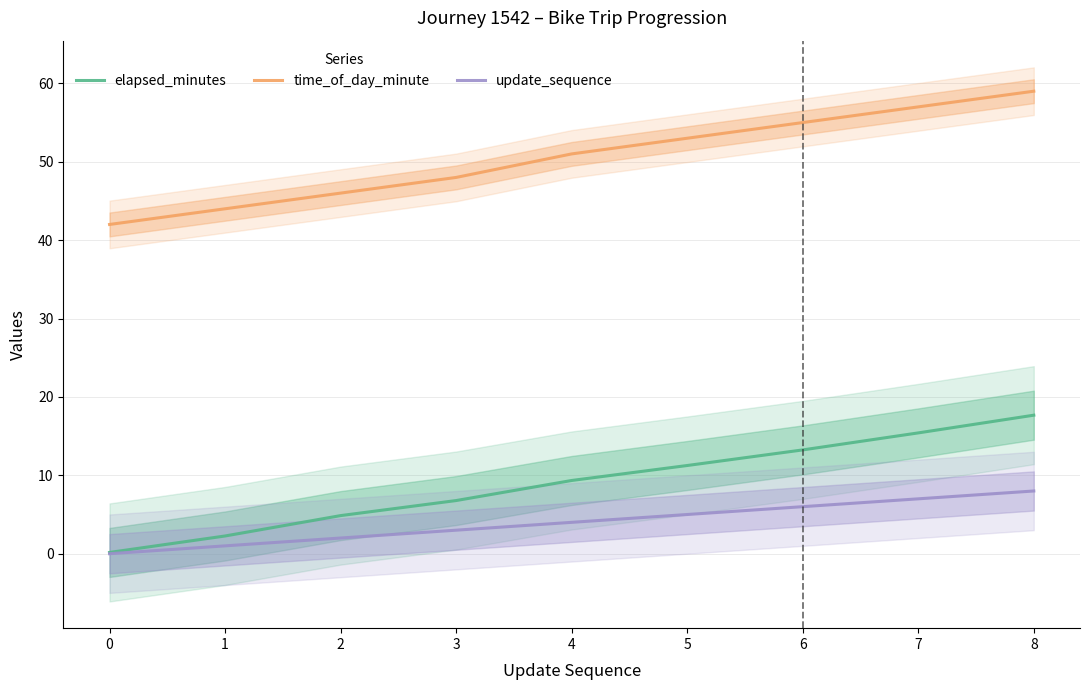

How many values in the update_sequence series are below 4?

4